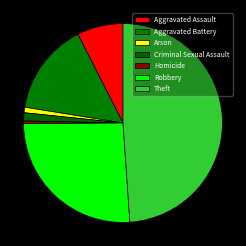

Count the number of slices in the pie.

7